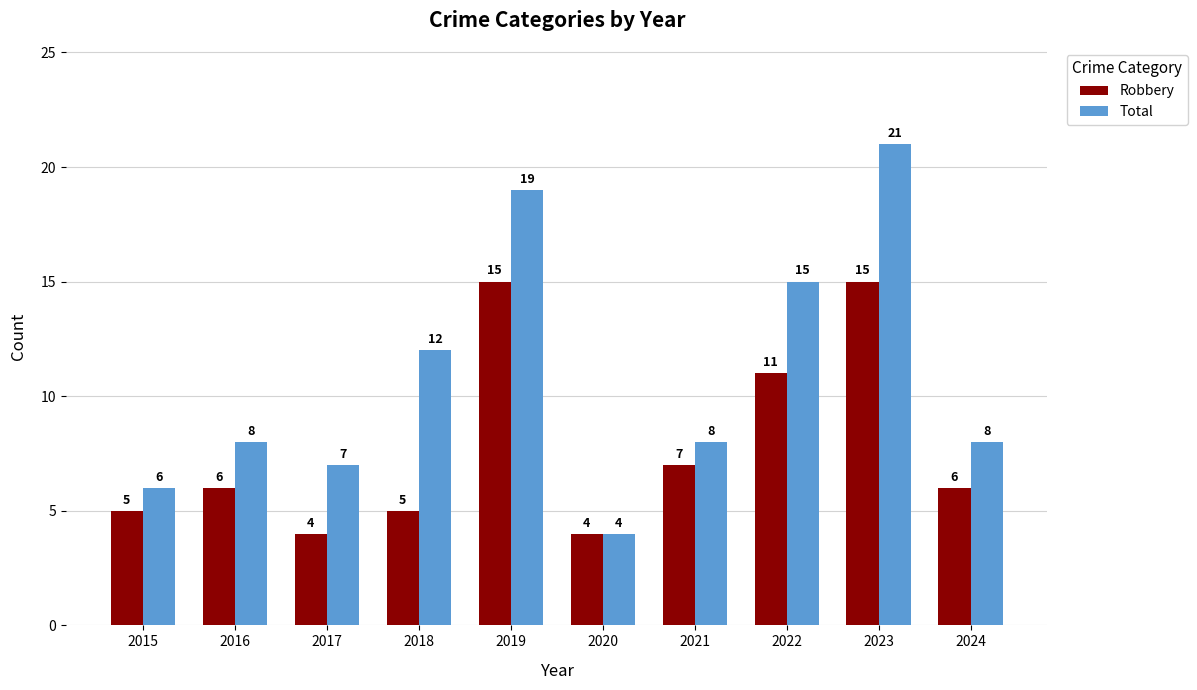

What is the value of the Total bar at the 4th from the left?

12